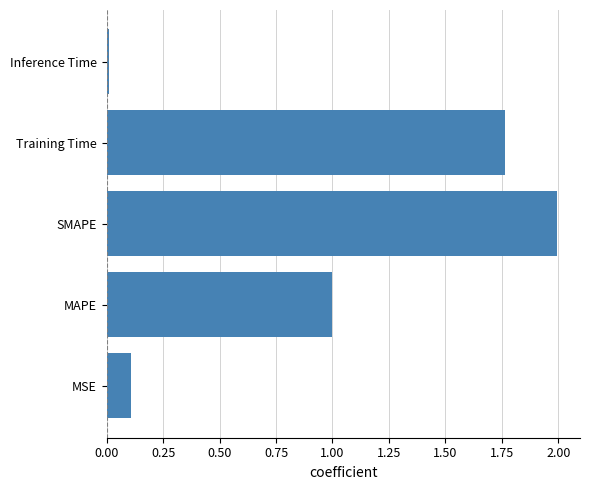

What is the difference between the maximum and minimum values?

2.0